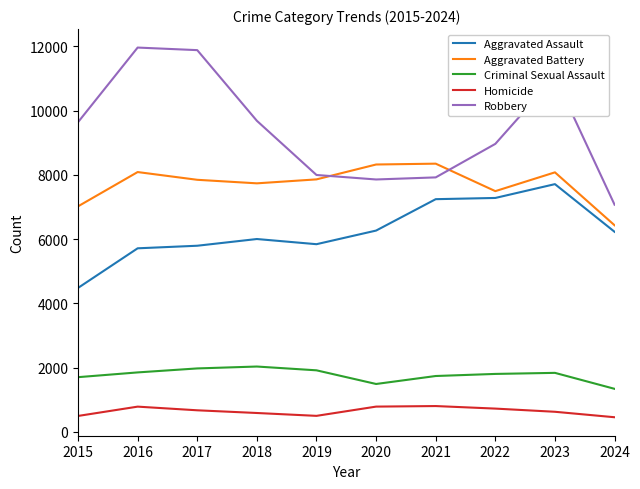

At which category is the sum across all series the highest?

2023